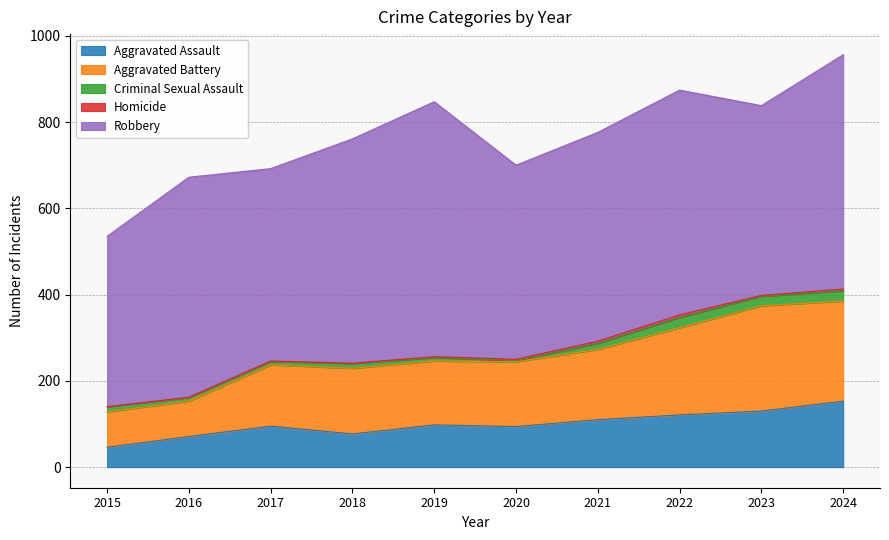

What is the sum of the Criminal Sexual Assault values at 2022 and 2016?

32